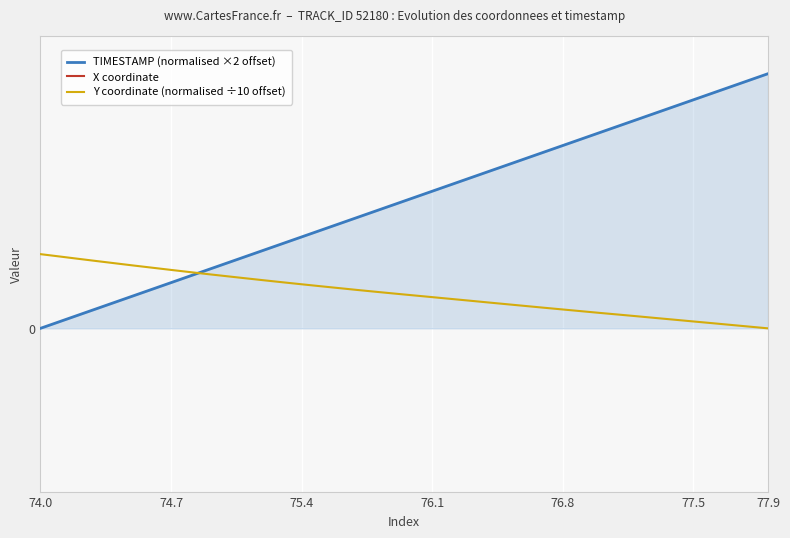

What is the average value of the TIMESTAMP (normalised ×2 offset) series?

3.9